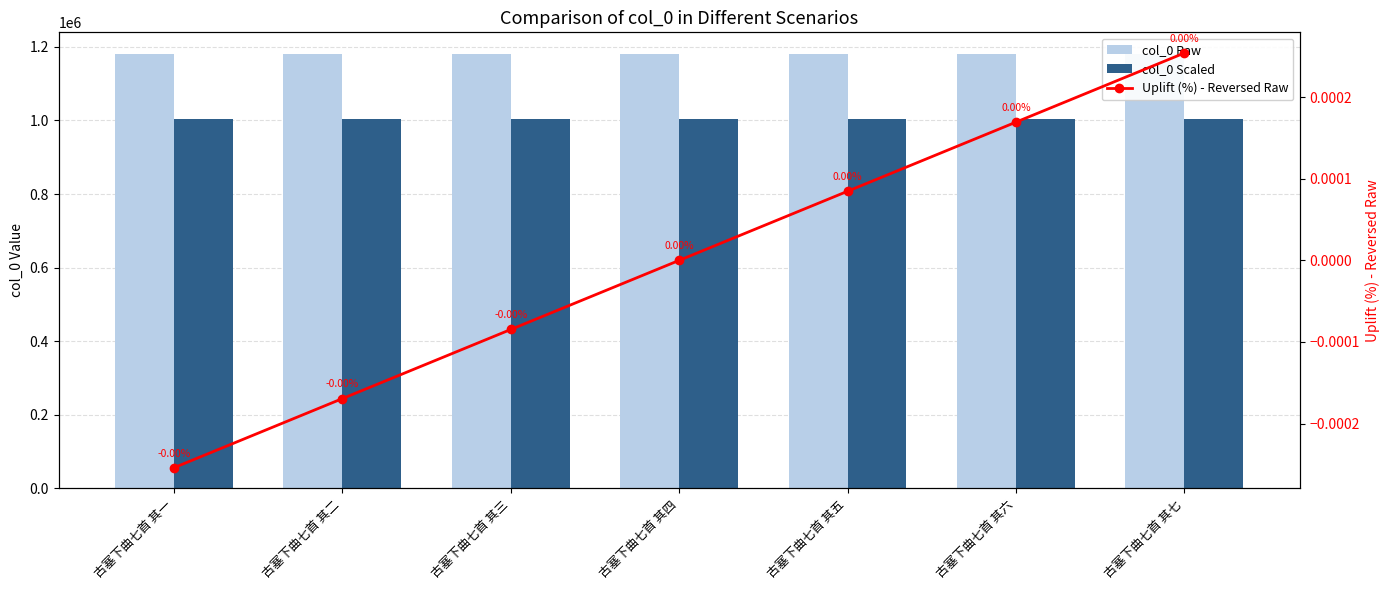

Which has a higher value, 古塞下曲七首 其一 or 古塞下曲七首 其五?

古塞下曲七首 其五